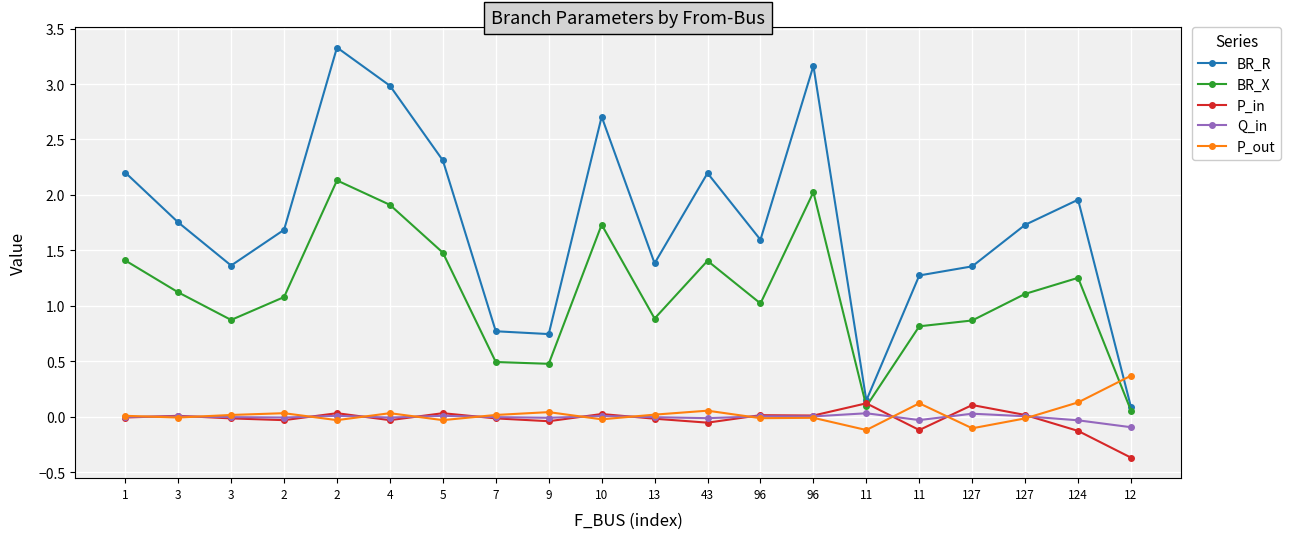

Is the value of P_in at 96 greater than the value of BR_R at 4?

No